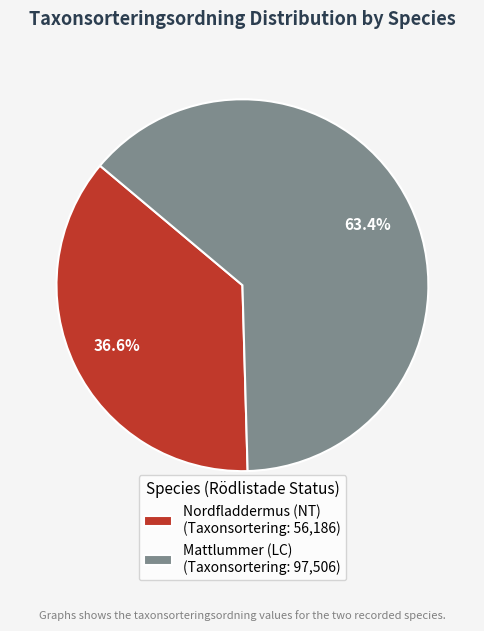

Is it true that Mattlummer (LC) is 63% of the pie?

True